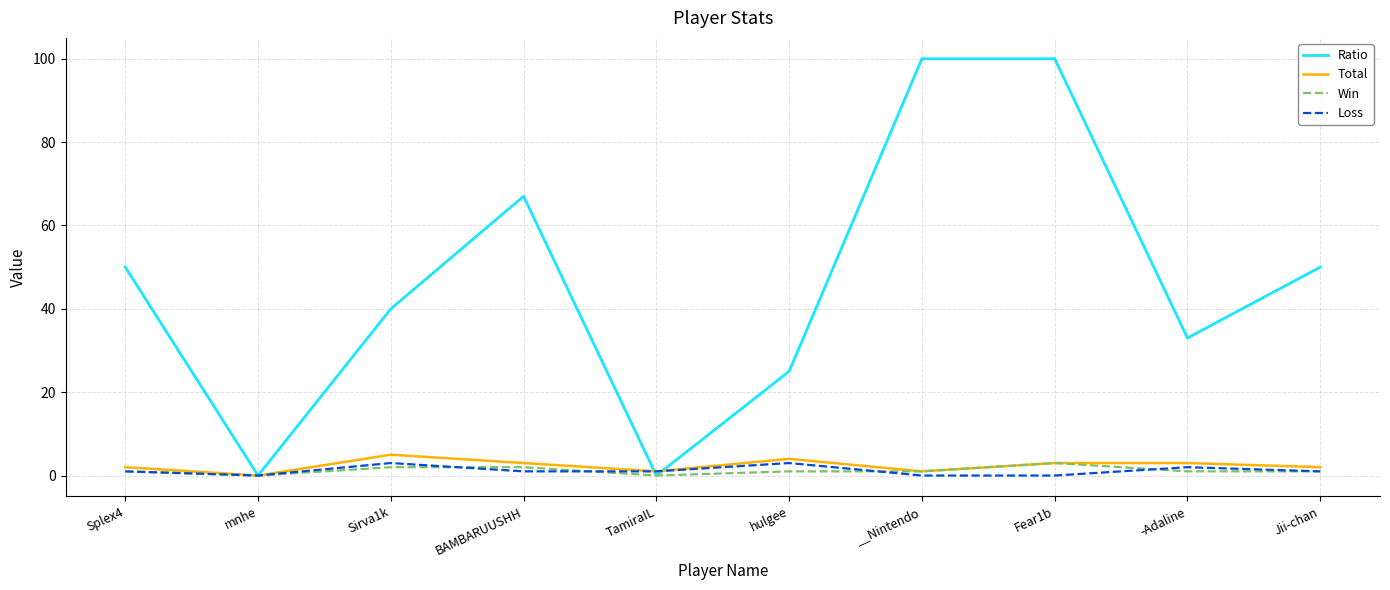

Is this an area chart (filled region under the line)?

No